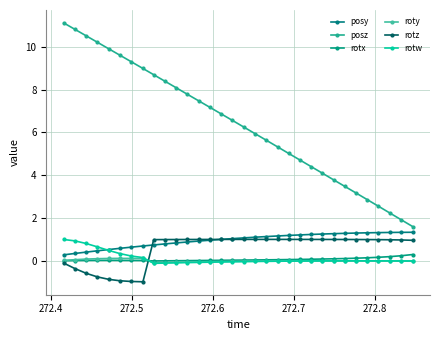

True or false: rotw has more than 2 interior local peaks.

False